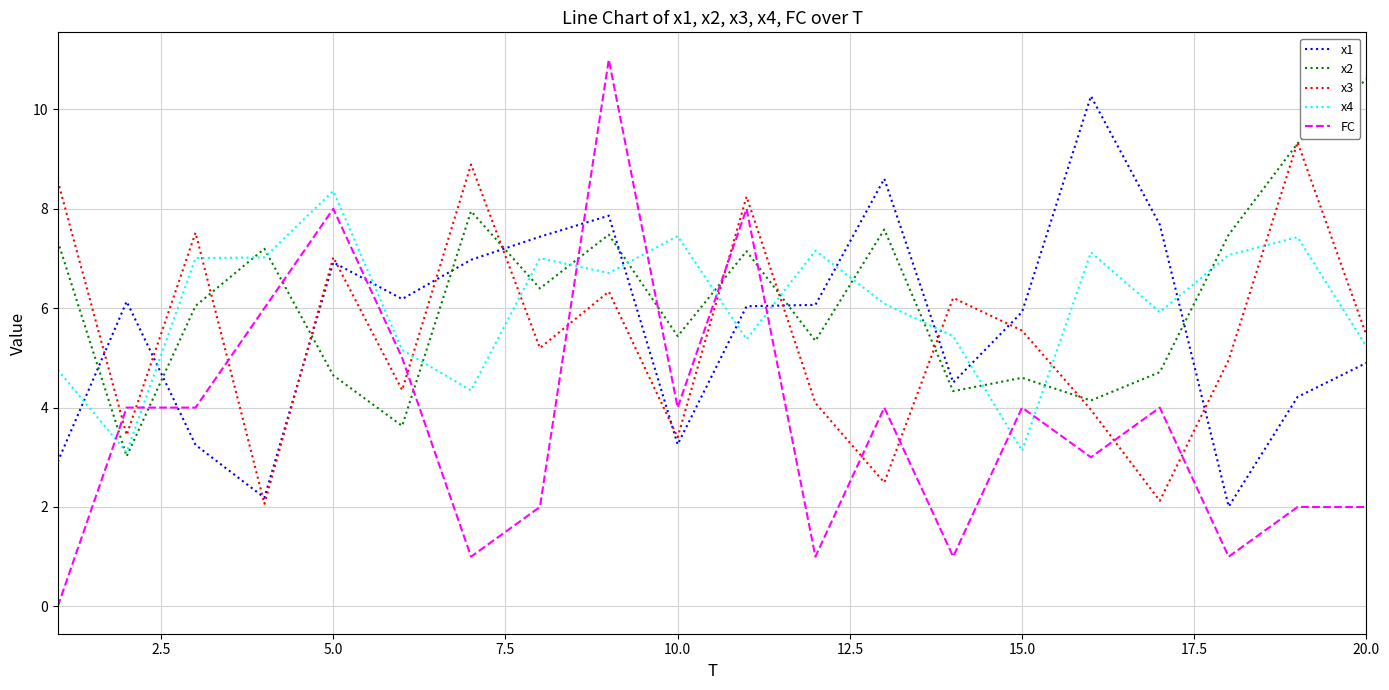

Does the chart have visible grid lines?

Yes